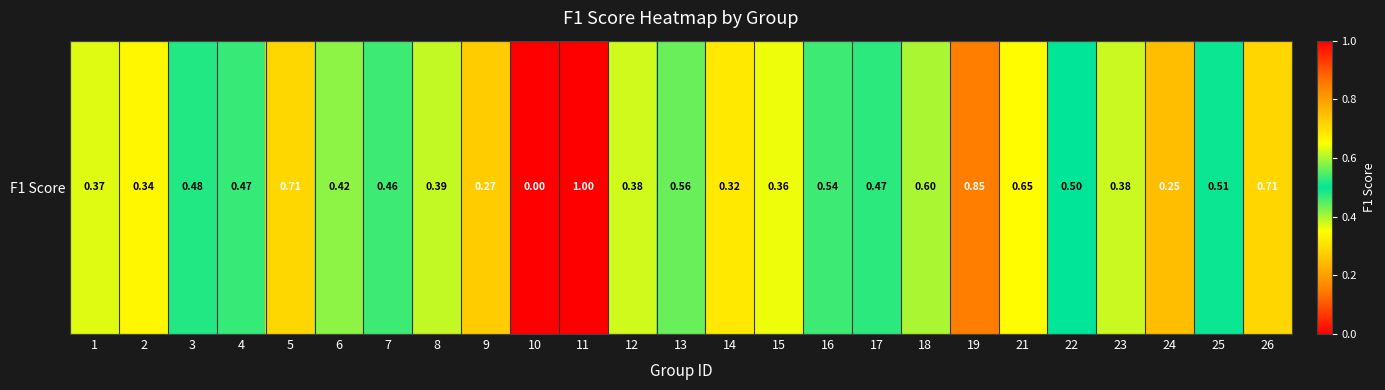

What is the change in value from 5 to 10?

-0.7